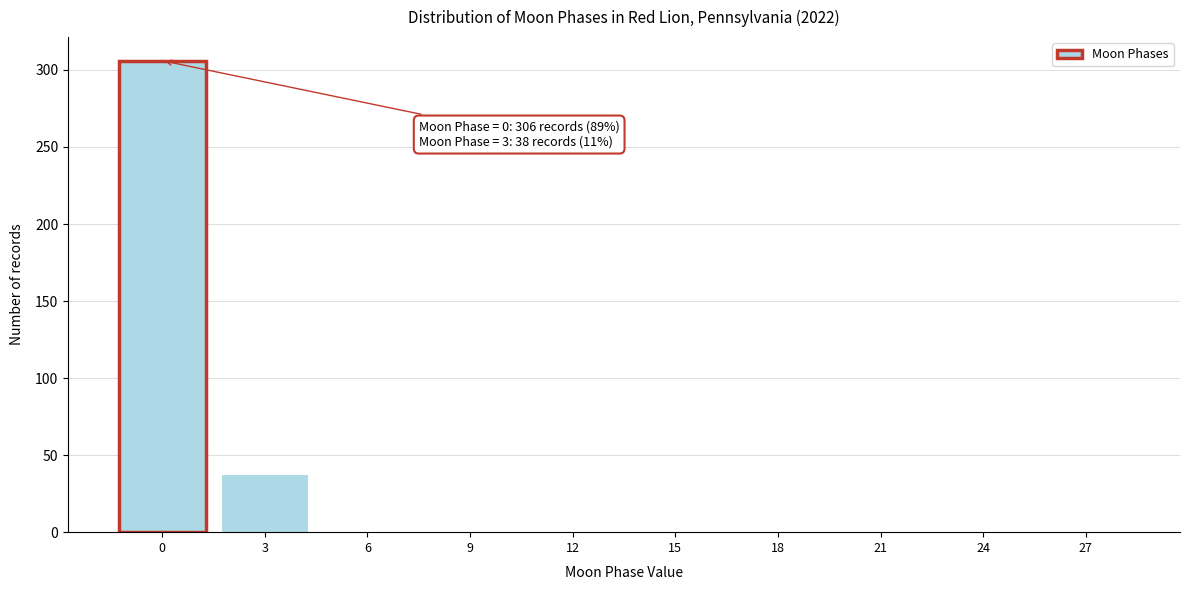

Reading left to right, what are all the values shown in this chart?

0=306	3=38	6=0	9=0	12=0	15=0	18=0	21=0	24=0	27=0